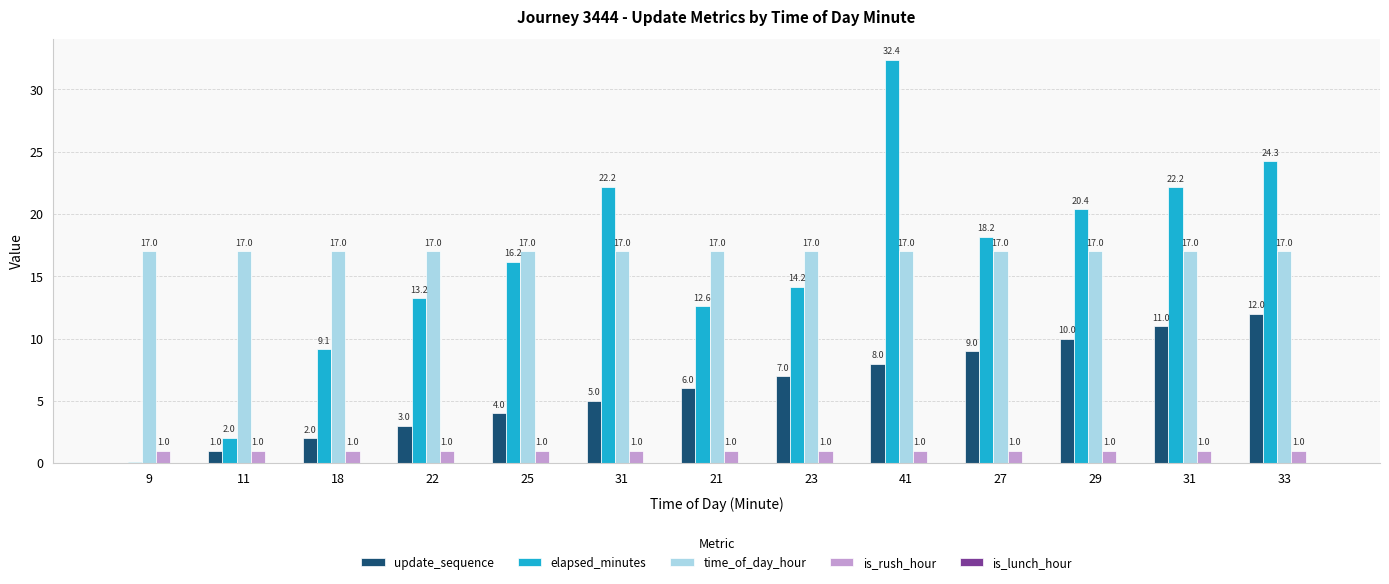

Are the bars horizontal?

No